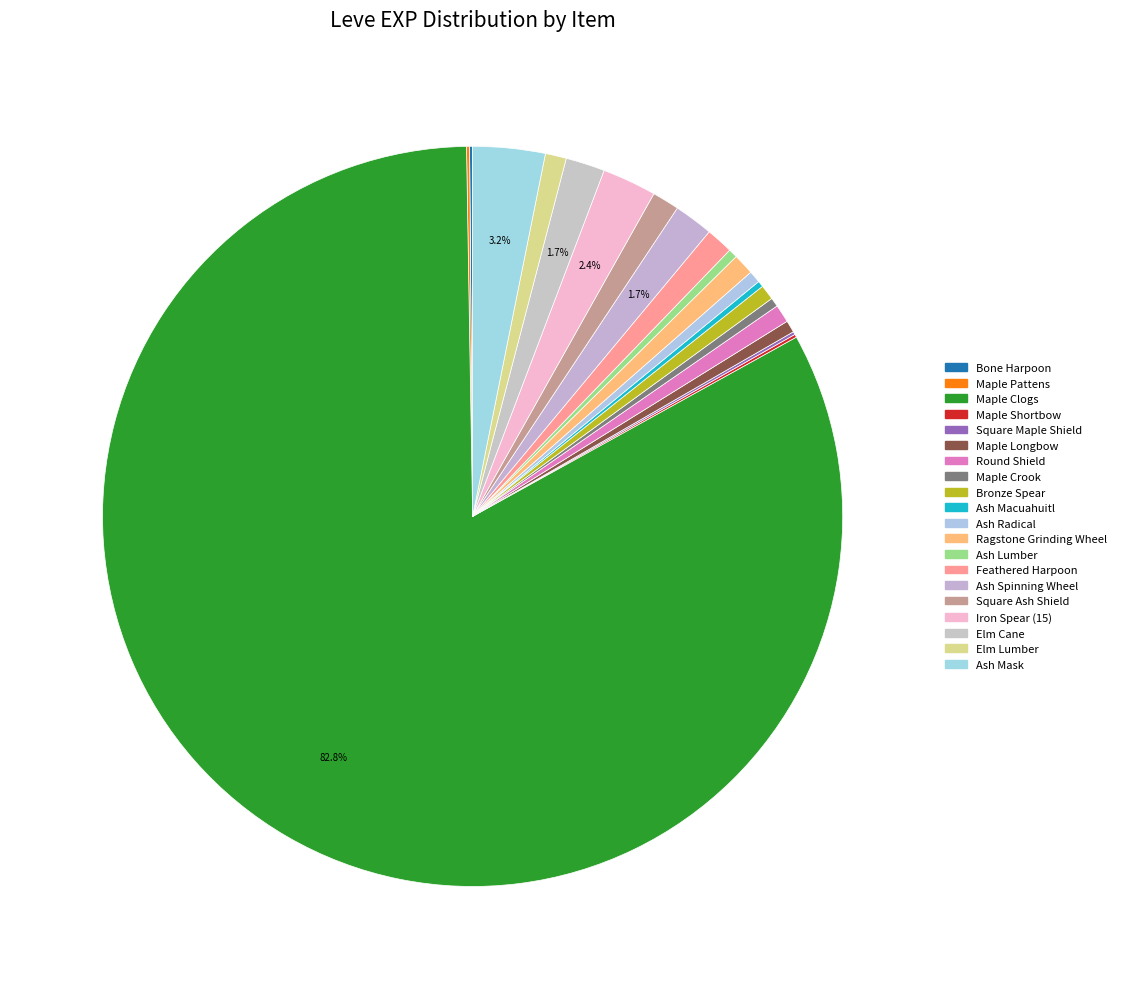

Do Feathered Harpoon and Ragstone Grinding Wheel together represent more than half of the pie?

No